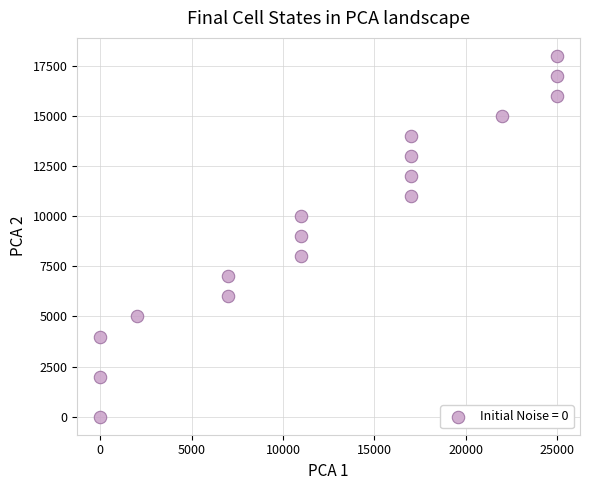

What is the range of X values (max minus min)?

25000